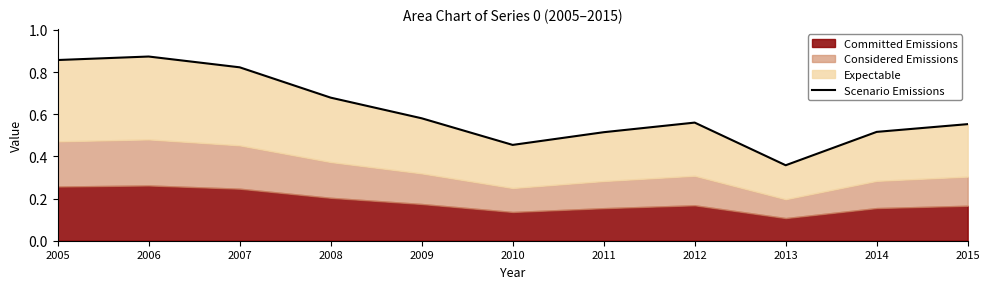

What is the value of the 4th point from the left?

0.7